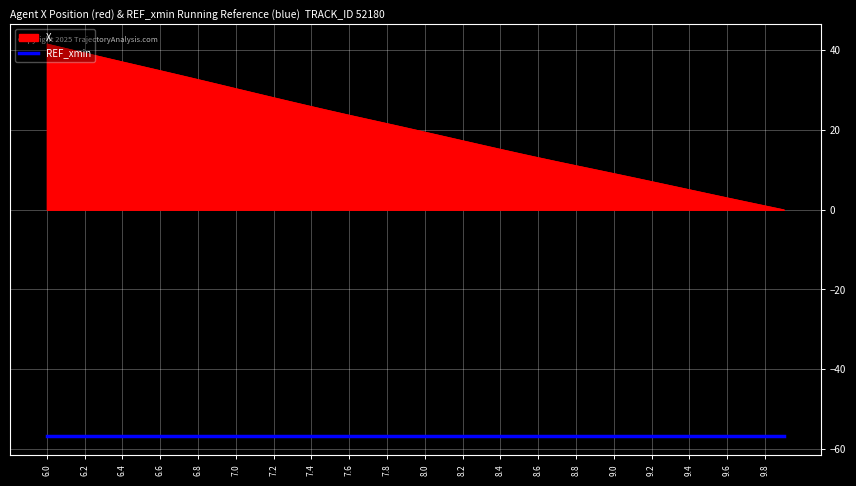

What is the difference between the maximum and minimum values in the X series?

41.6